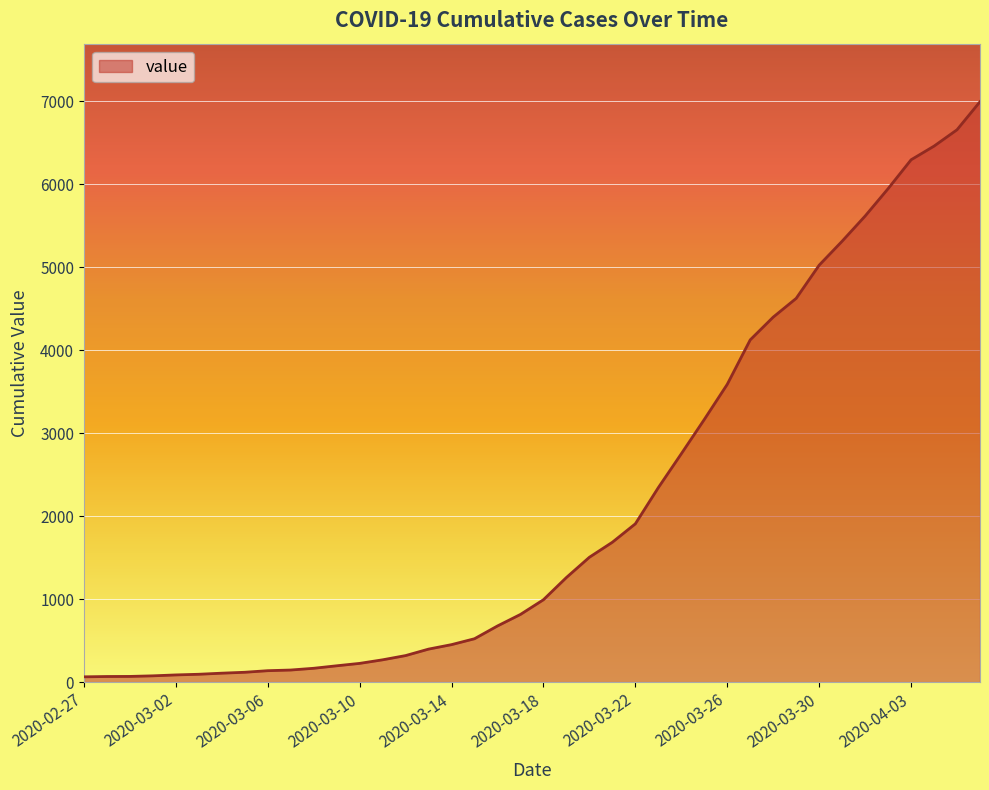

What is the difference between the maximum and minimum values?

6931